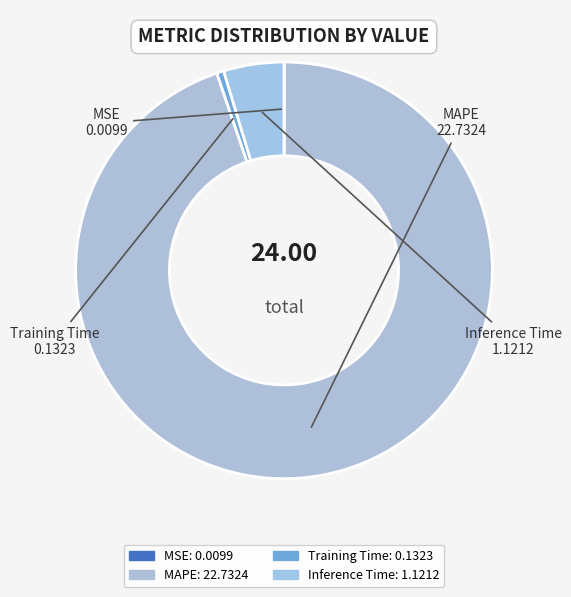

To the nearest percent, what is the average slice percentage?

25%